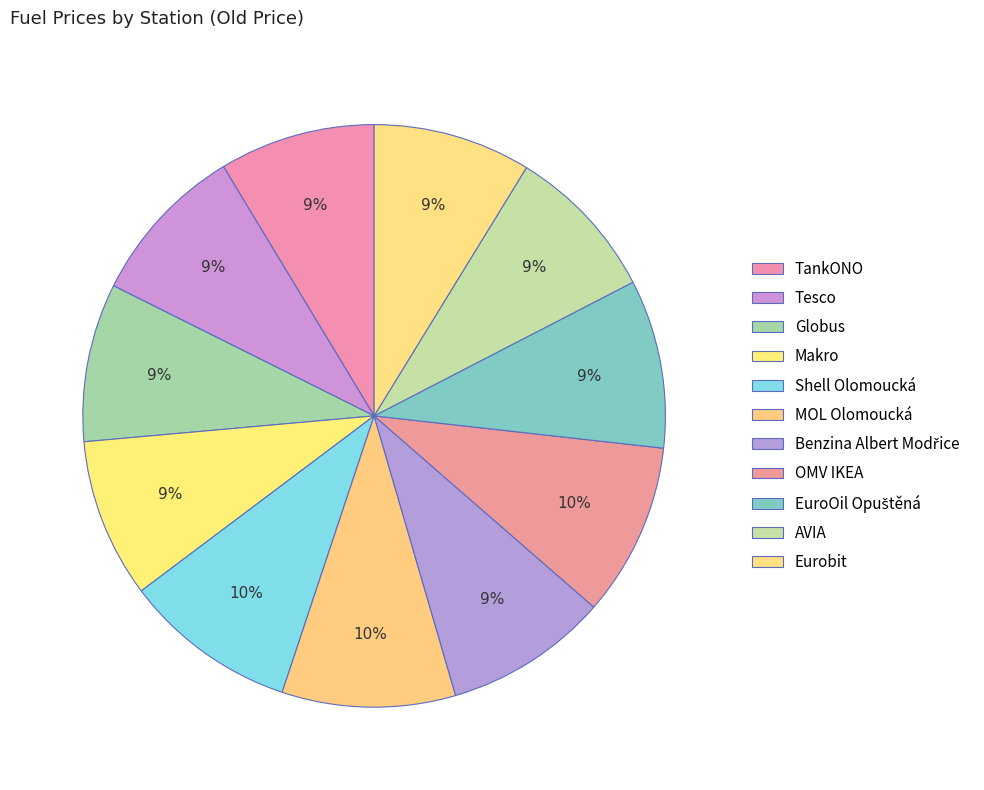

What portion of the pie excludes EuroOil Opuštěná?

90.6%